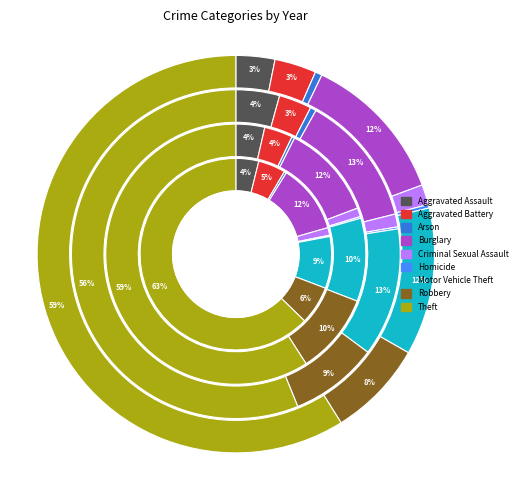

How many slices are in this pie chart?

9